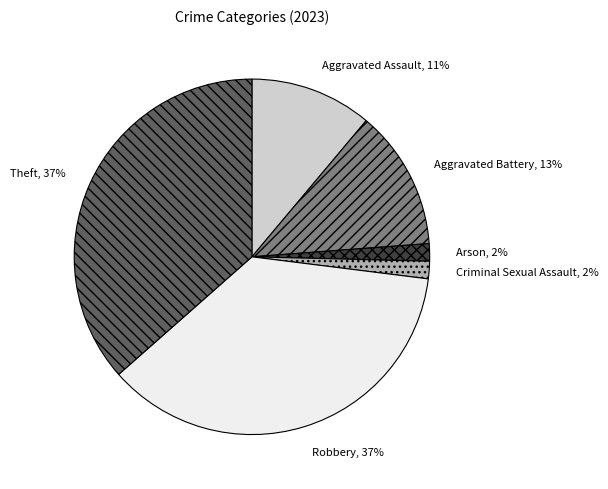

Combined, do Theft and Robbery account for over 50%?

Yes